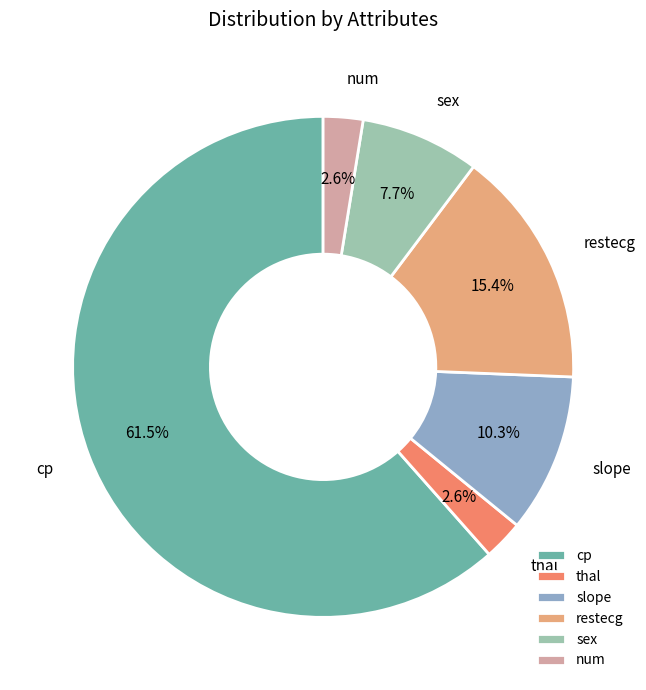

To the nearest percent, what percentage of the pie is num?

3%